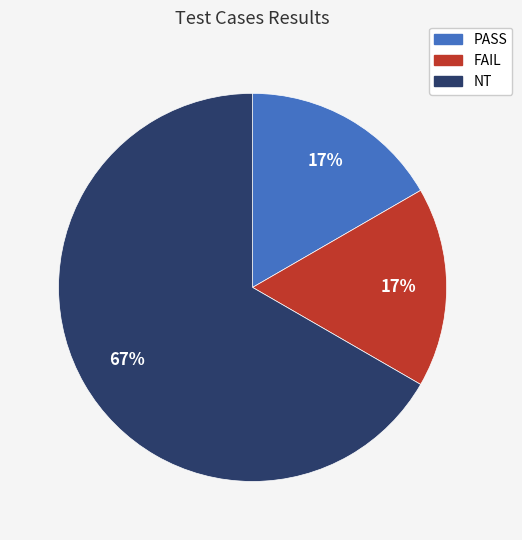

To the nearest percent, what is the average slice percentage?

33%